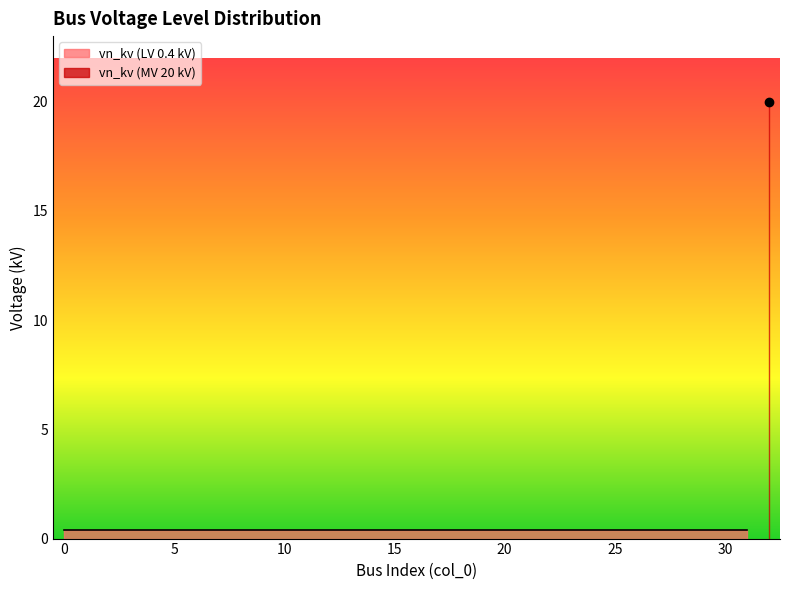

List the labels in order of value, smallest first.

0, 1, 2, 3, 4, 5, 6, 7, 8, 9, 10, 11, 12, 13, 14, 15, 16, 17, 18, 19, 20, 21, 22, 23, 24, 25, 26, 27, 28, 29, 30, 31, 32